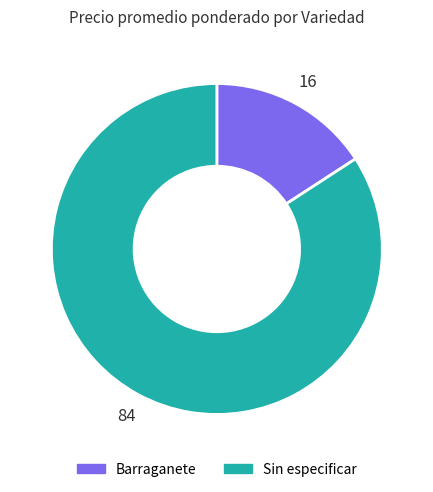

Which category has the smallest portion of the pie?

Barraganete